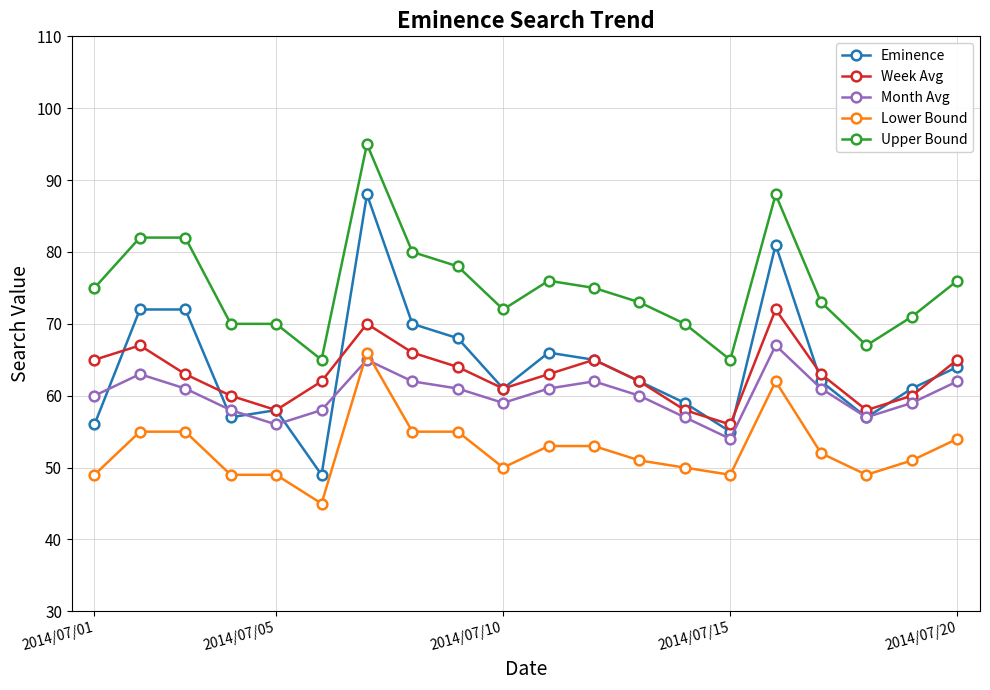

What is the greatest value displayed?

95